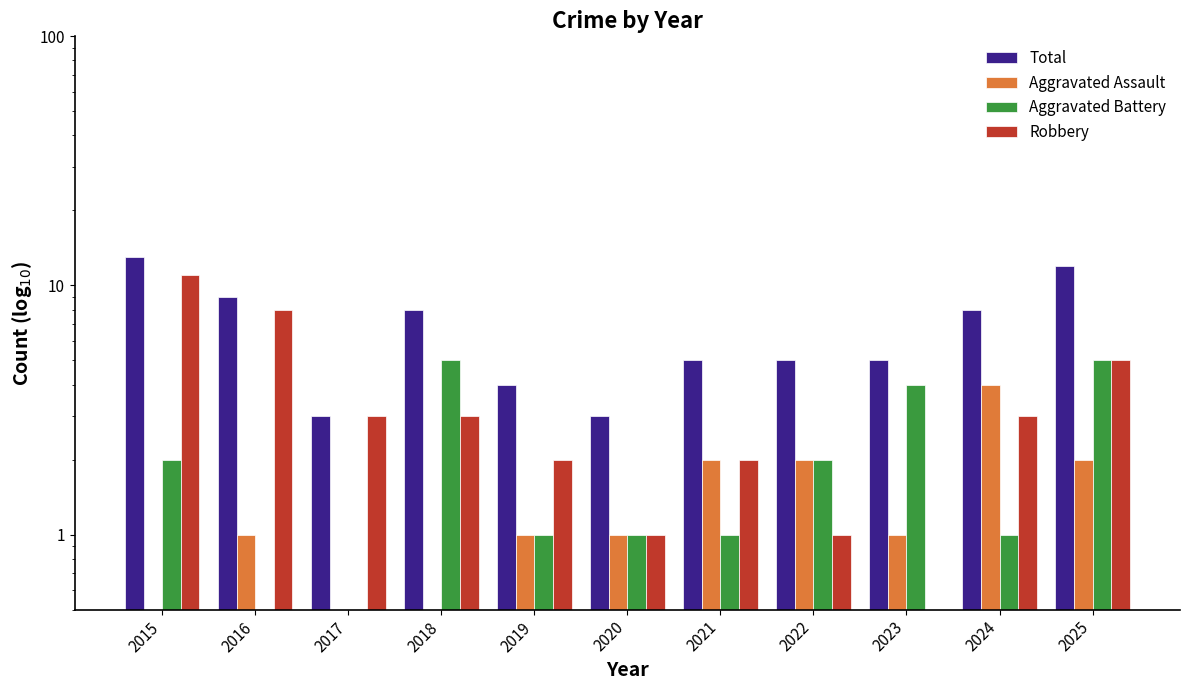

What are all the series names shown in the legend?

Total, Aggravated Assault, Aggravated Battery, Robbery